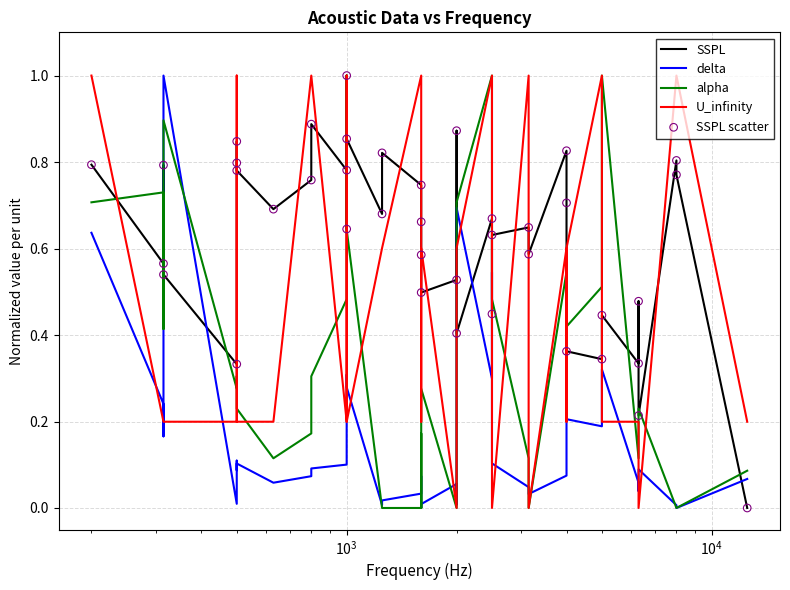

Is the value of delta at 16 greater than the value of U_infinity at 7?

No